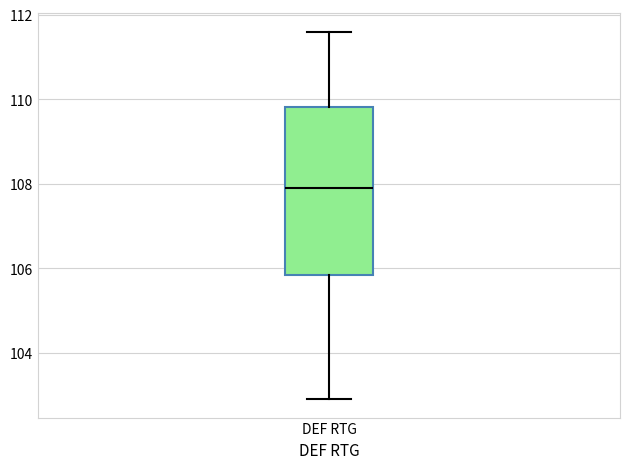

Read this box plot against the y-axis: the position of the median line, the range covered by the box, and the ends of both whiskers. The values are not printed on the chart, so give them approximately, as read against the axis.

median 108.0, box 105.8 to 109.8, whiskers 103.0 to 111.6